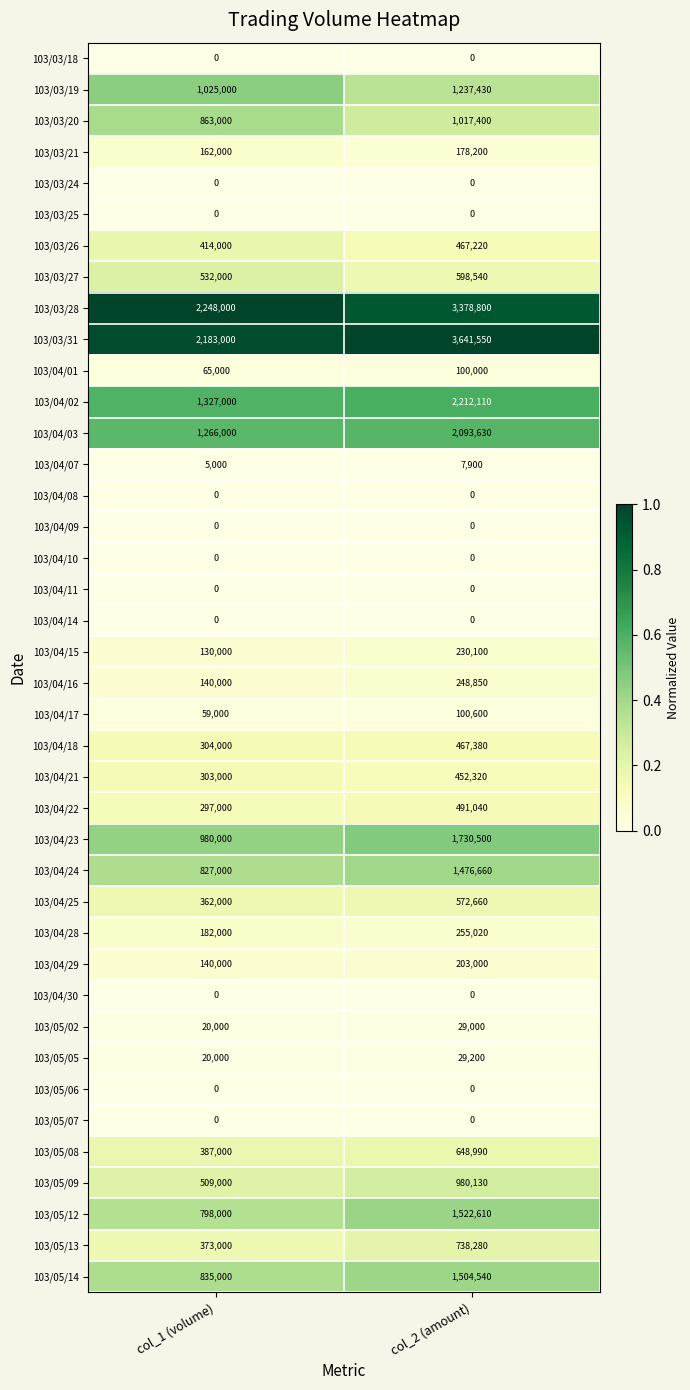

Which series changed the most between col_1 (volume) and col_2 (amount)?

103/03/31